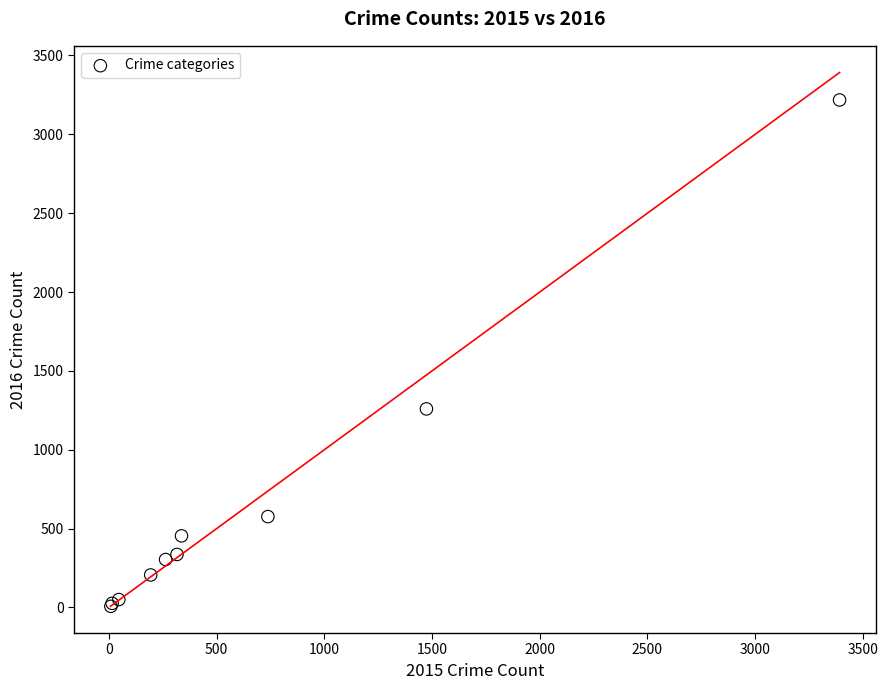

What Y value in the scatter plot is closest to 1612?

1259